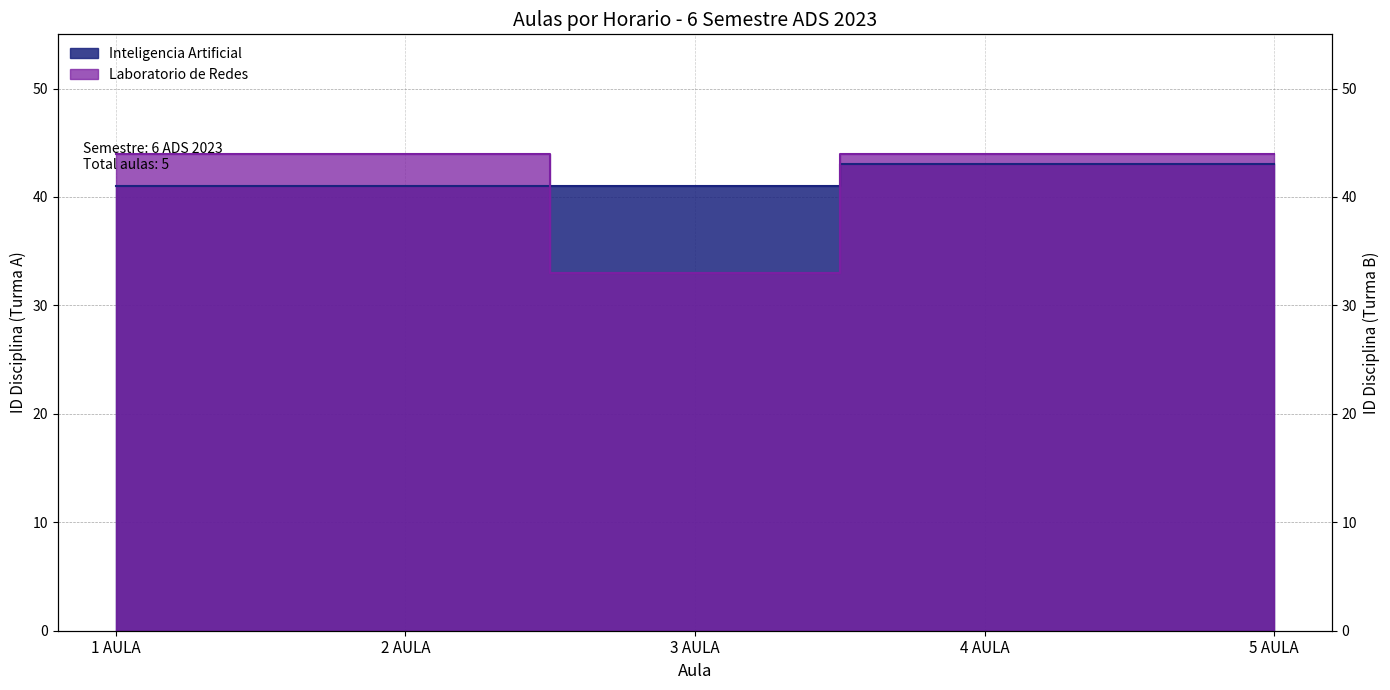

True or false: Inteligencia Artificial has a value of 41 at 3 AULA.

True